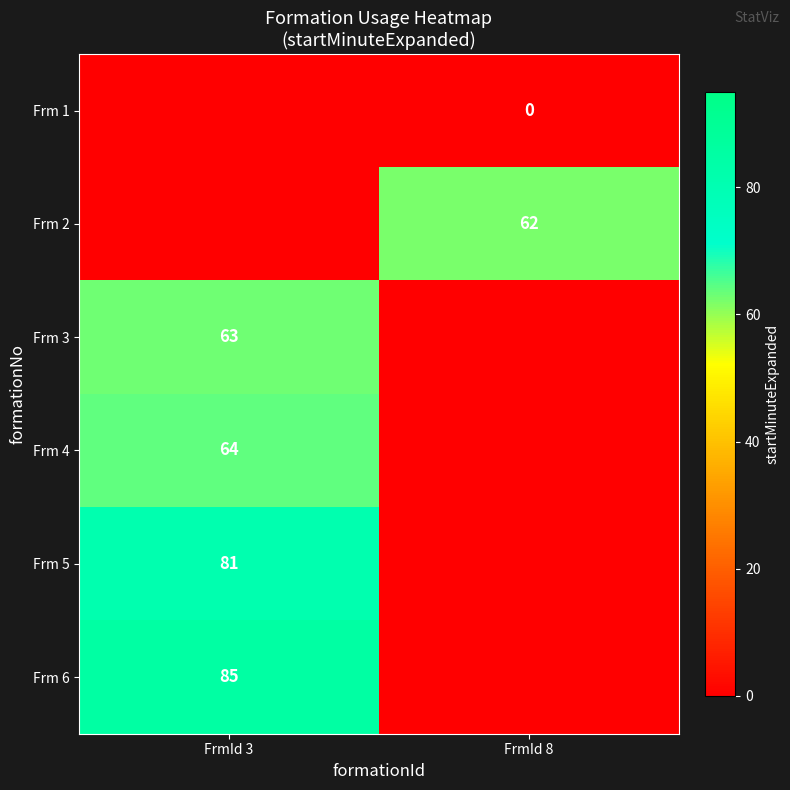

Is it true that Frm 5 equals 26 at FrmId 3?

False